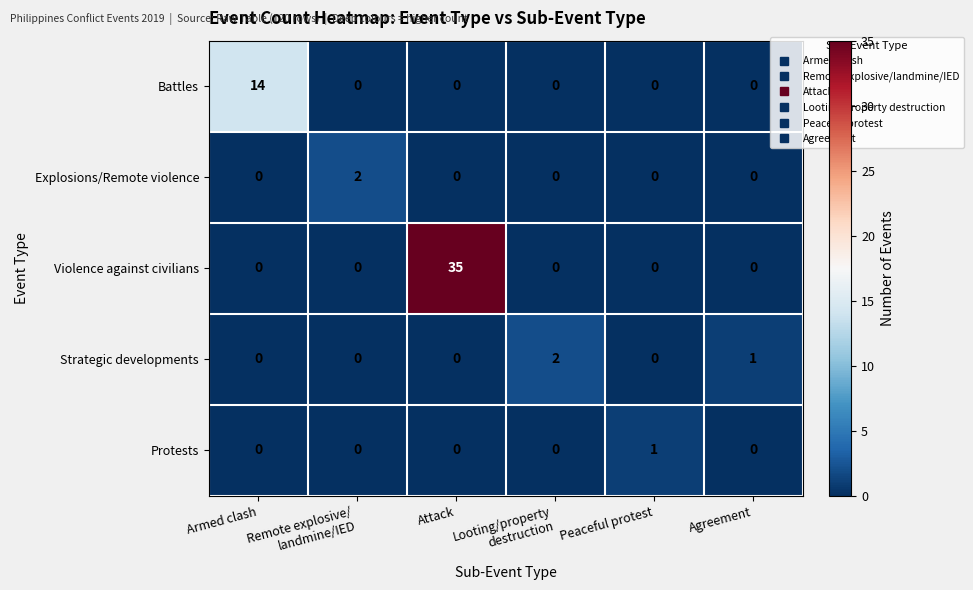

What is the total value across all series at Attack?

35